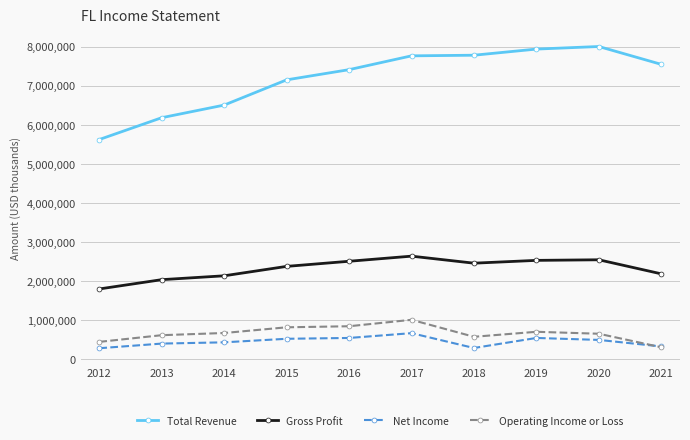

What is the spread (max minus min) of values at 2015?

6631000